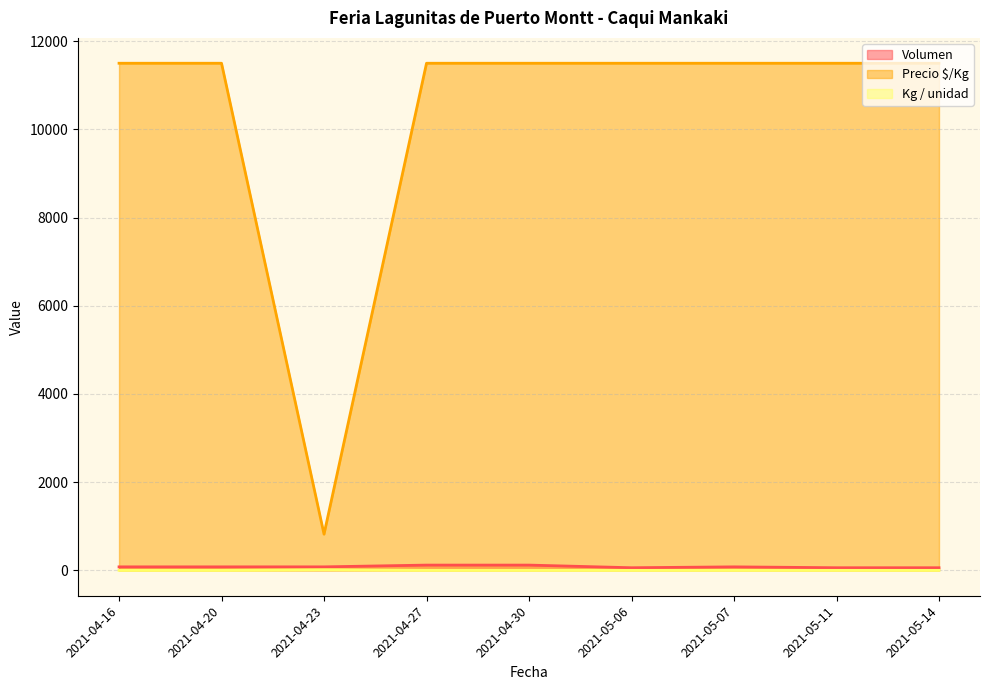

What is the difference between the second highest and minimum values in the Volumen series?

60